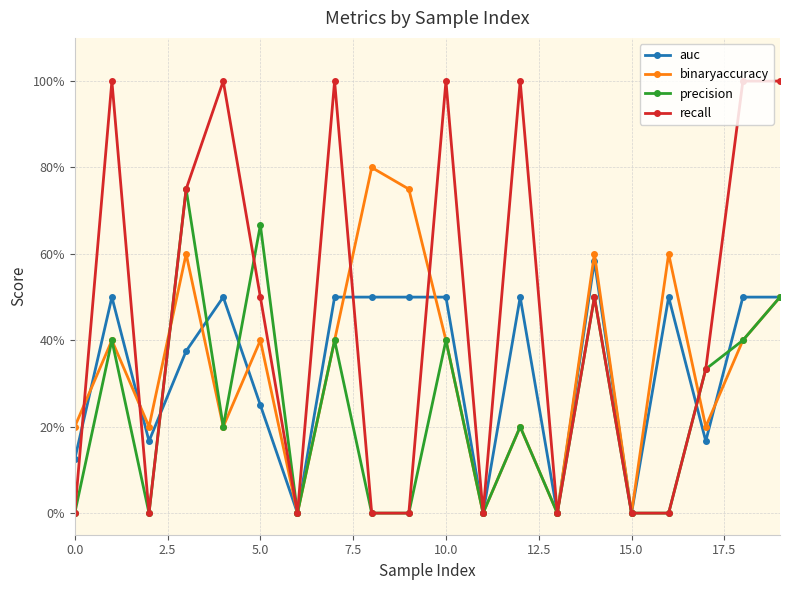

What is the difference between the maximum and minimum values in the recall series?

1.0